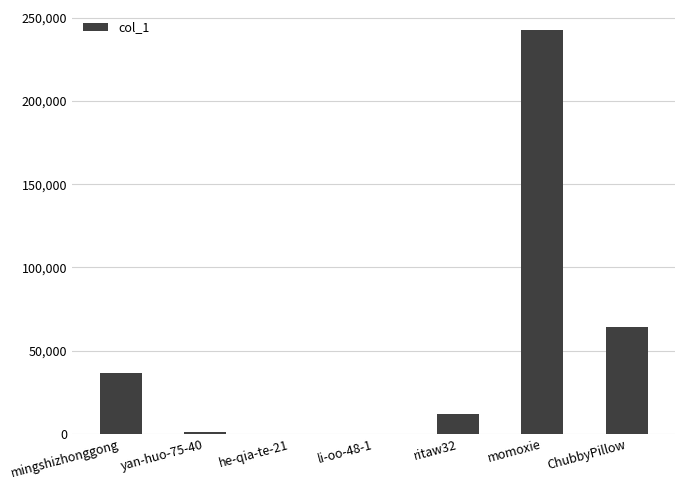

How many series are shown in this chart?

1